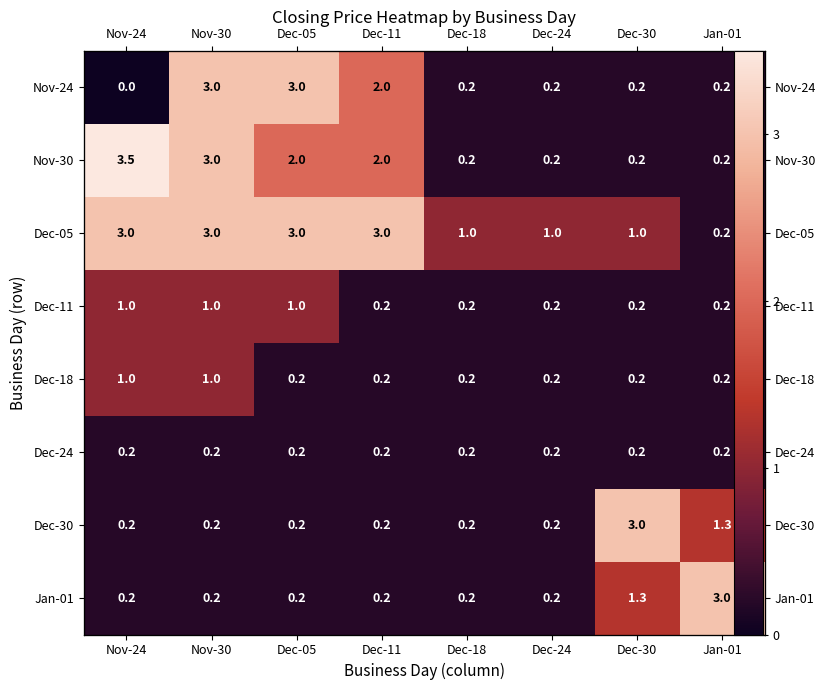

The Dec-24 series shows 0.1 at Nov-30. True or false?

False